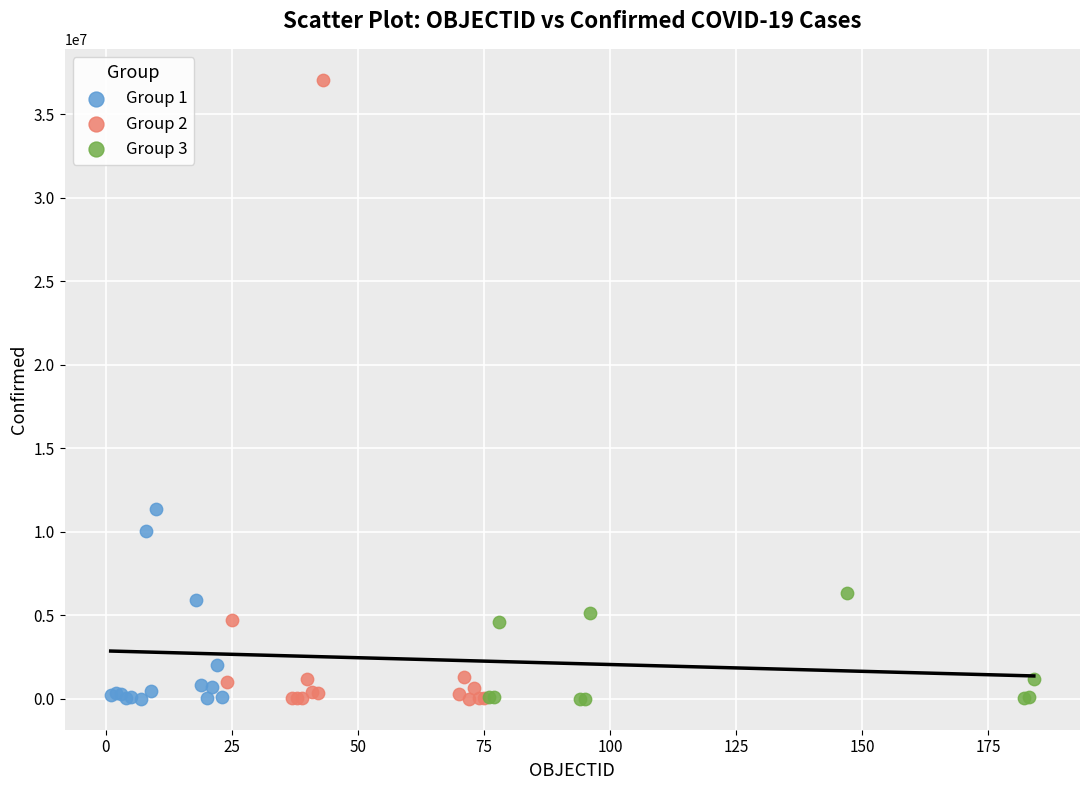

Which series has the largest Y range (max minus min)?

Group 2